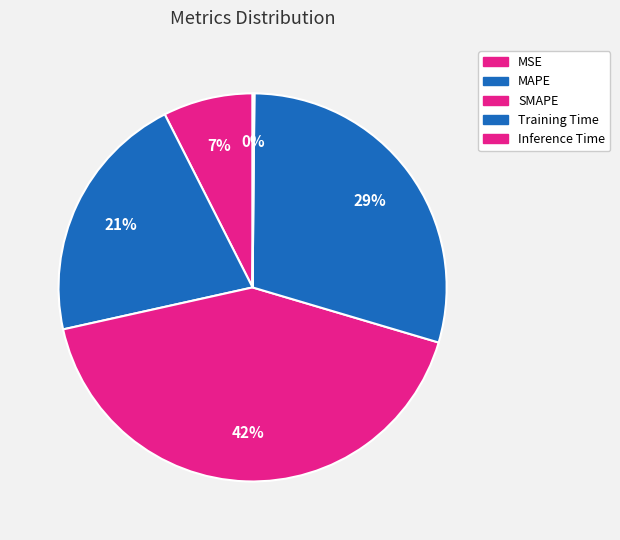

Rank the categories by value from lowest to highest.

Inference Time, MSE, MAPE, Training Time, SMAPE